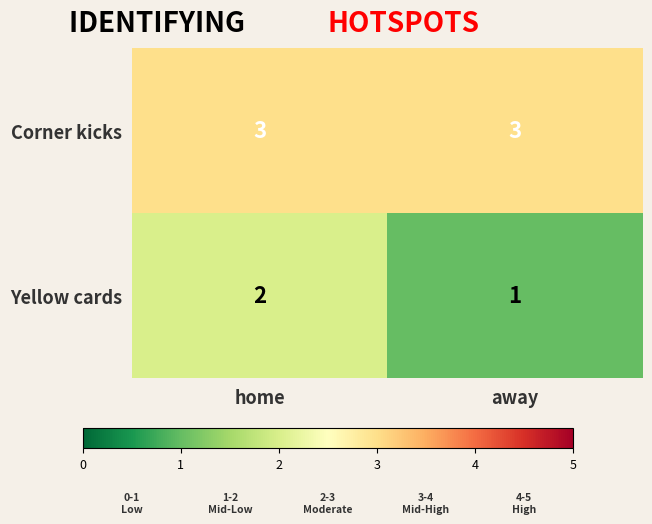

At which label does Yellow cards reach its minimum?

away